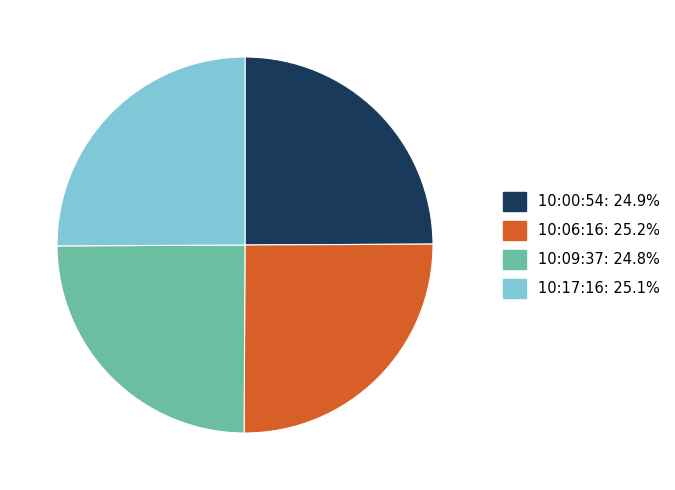

Does any single category account for the majority?

No